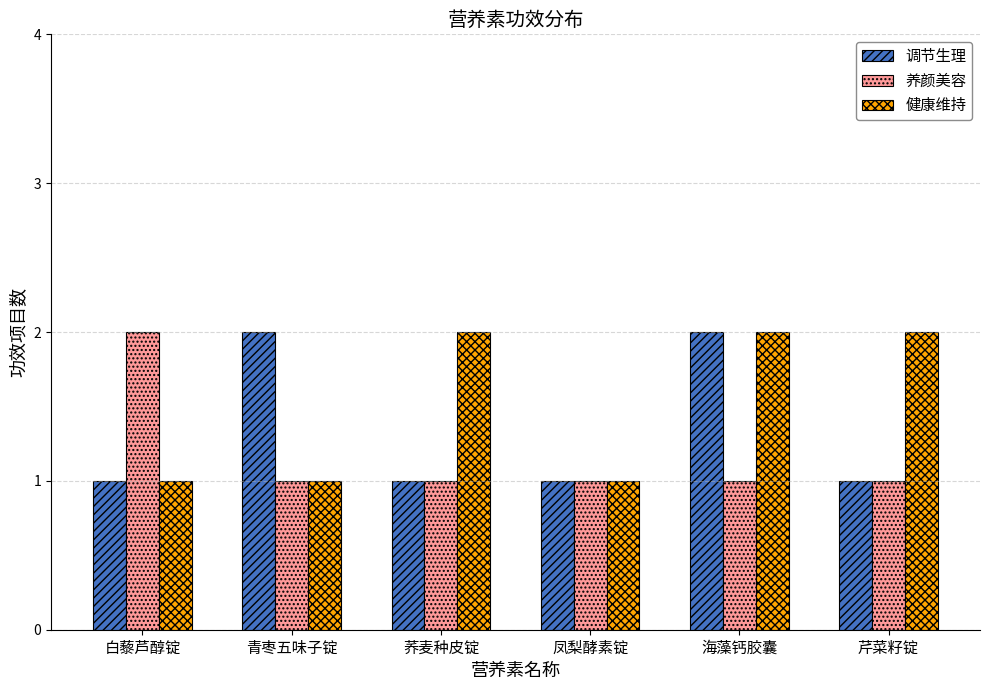

What is the label of the 4th bar from the right?

荞麦种皮锭